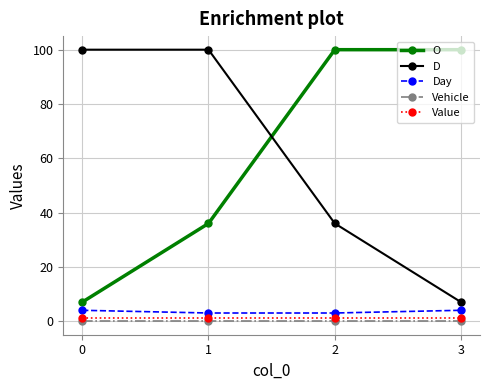

At how many categories does at least one series exceed 86?

4